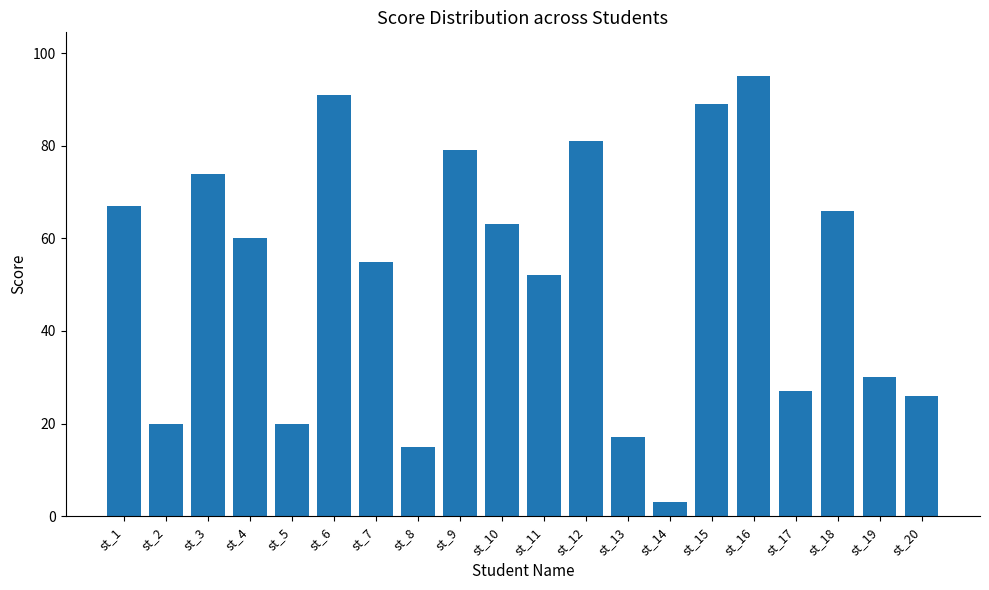

Reading left to right, transcribe all the data shown in this chart.

st_1=67	st_2=20	st_3=74	st_4=60	st_5=20	st_6=91	st_7=55	st_8=15	st_9=79	st_10=63	st_11=52	st_12=81	st_13=17	st_14=3	st_15=89	st_16=95	st_17=27	st_18=66	st_19=30	st_20=26